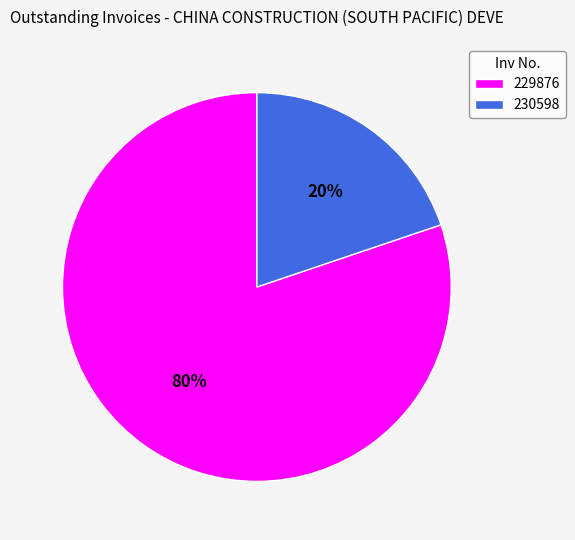

Is the sum of 229876 and 230598 greater than half?

Yes